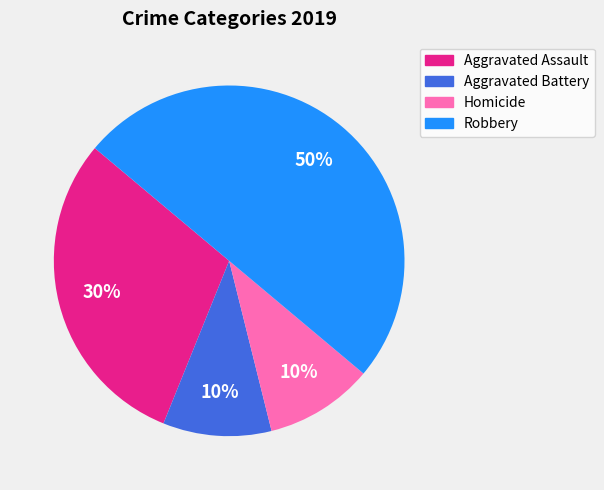

How many segments does this pie chart have?

4